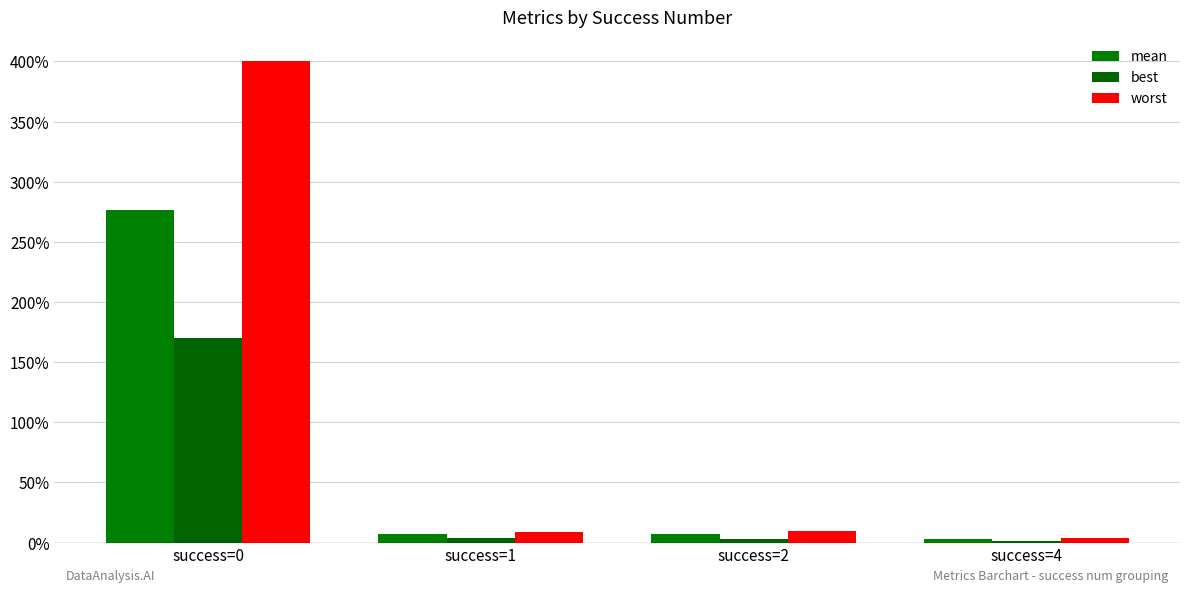

Reading left to right, transcribe all the data shown in this chart.

mean: success=0=2.8	success=1=0.1	success=2=0.1	success=4=0.0
best: success=0=1.7	success=1=0.0	success=2=0.0	success=4=0.0
worst: success=0=4.0	success=1=0.1	success=2=0.1	success=4=0.0